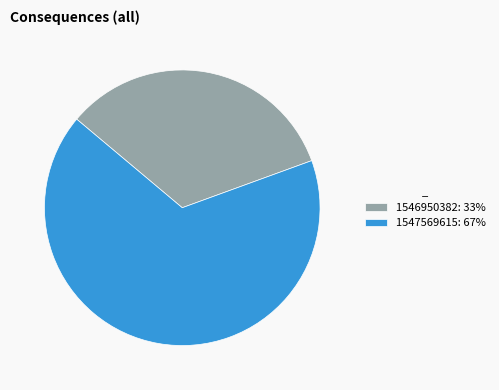

Between 1547569615: 67% and 1546950382: 33%, which is larger?

1547569615: 67%